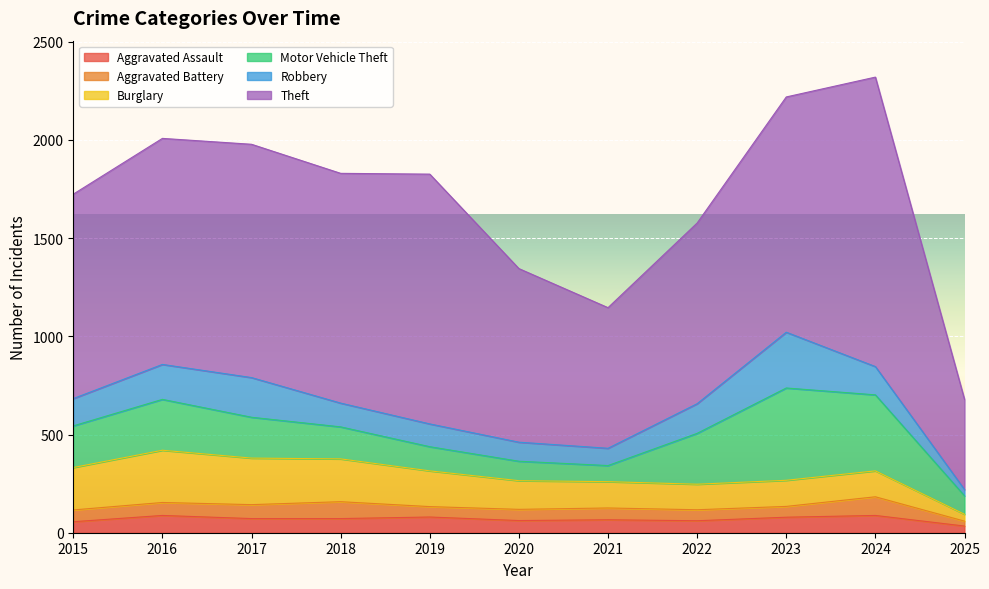

Is the value of Aggravated Battery at 2023 greater than the value of Theft at 2020?

No